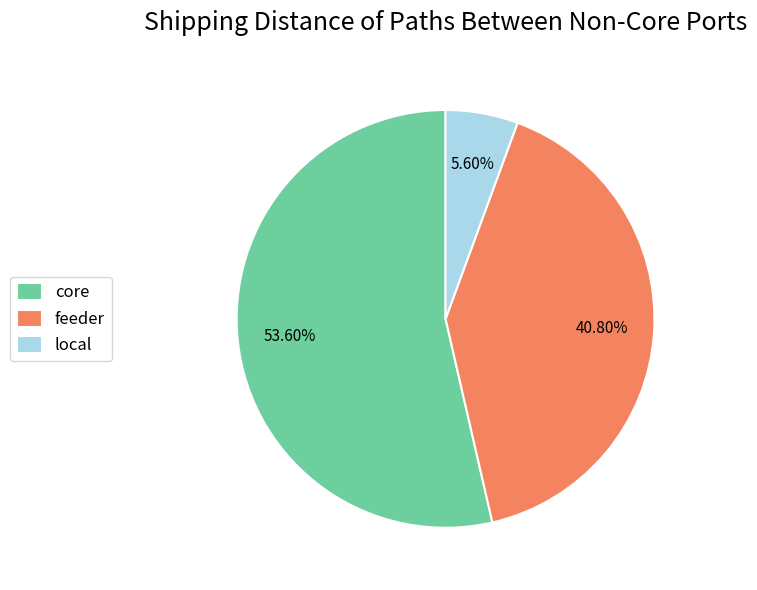

Does local account for over 50% of the chart?

No